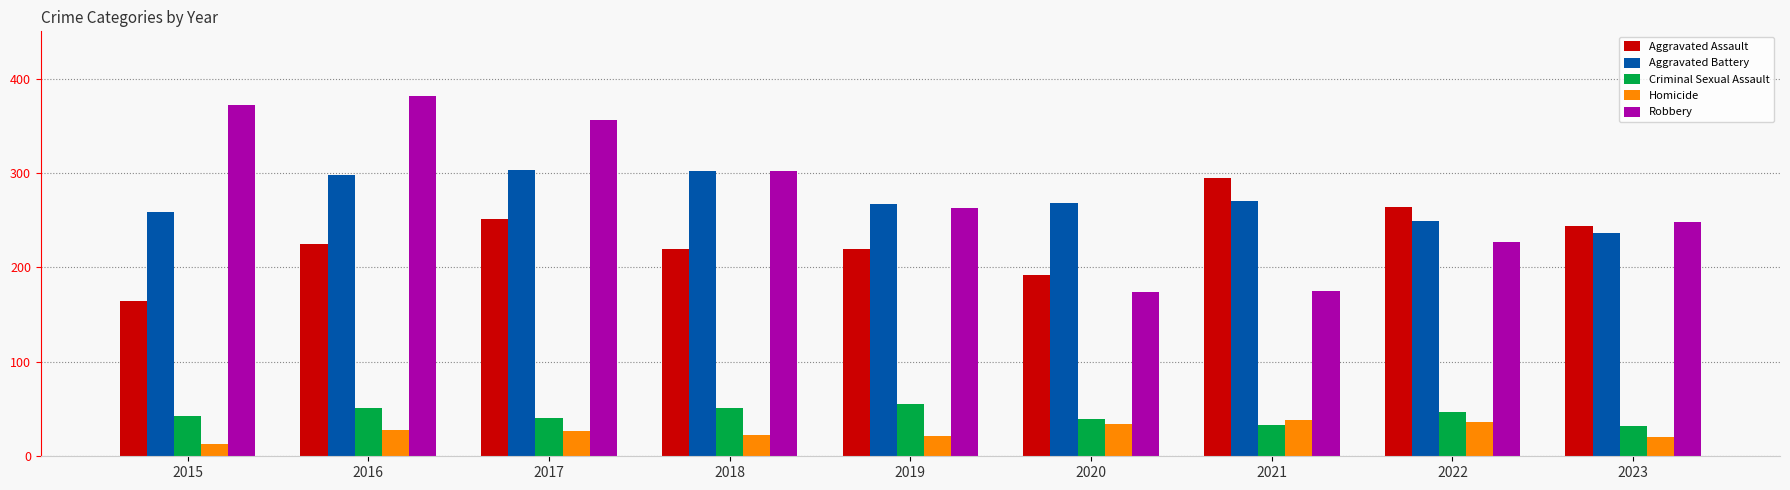

What is the value of the Aggravated Assault bar at the 5th from the left?

220